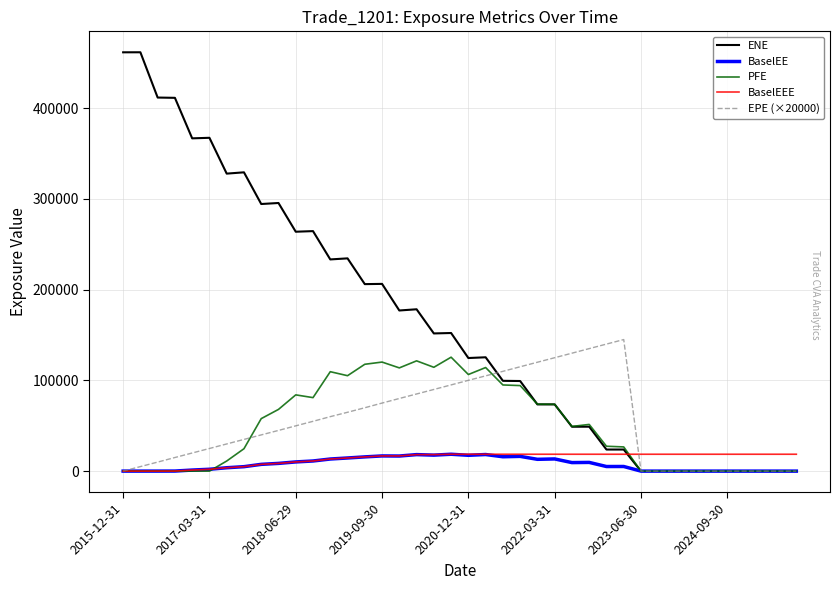

What is the maximum value for PFE?

125502.0